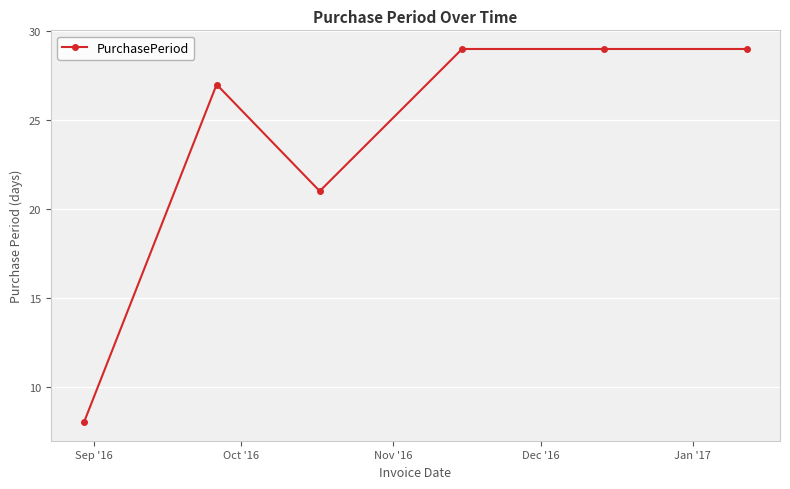

What is the smallest value displayed?

8